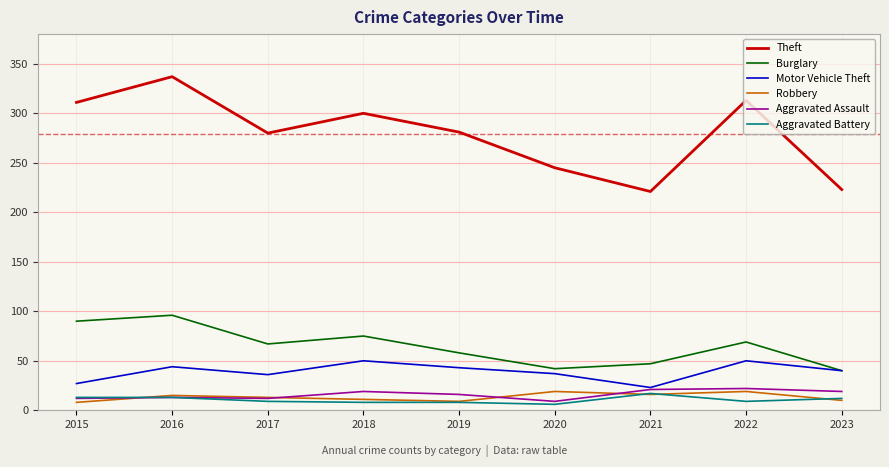

True or false: Motor Vehicle Theft and Theft cross at least once.

False